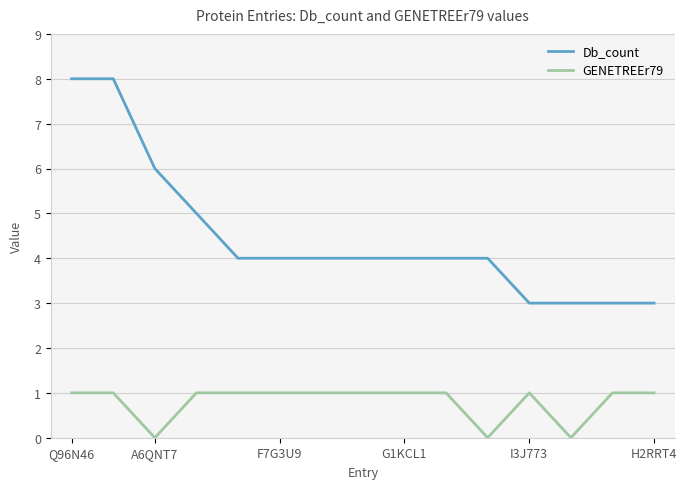

What is the greatest value displayed?

8